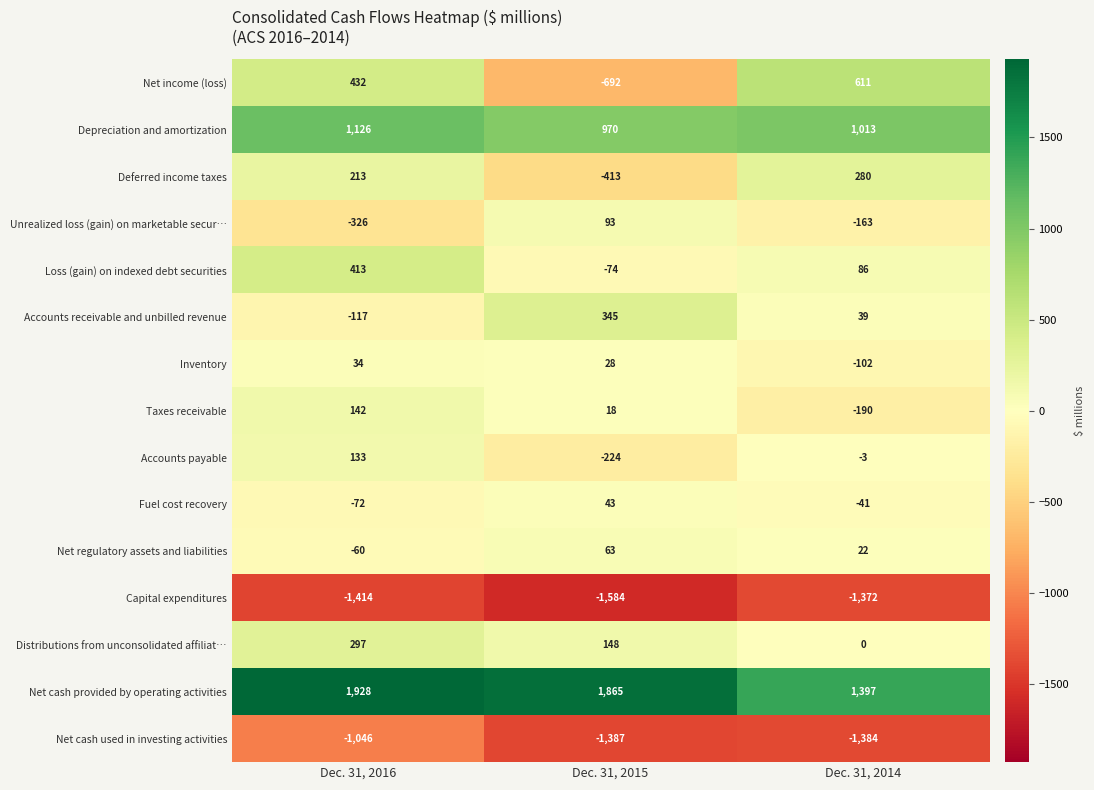

Count the number of data series in this chart.

15